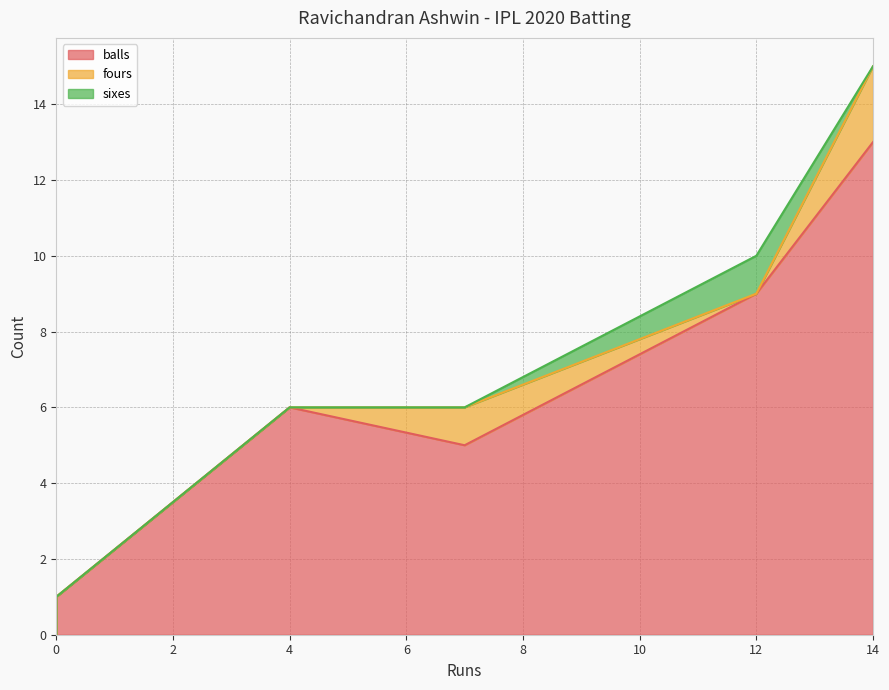

Is the value of fours at 4 greater than the value of sixes at 12?

No